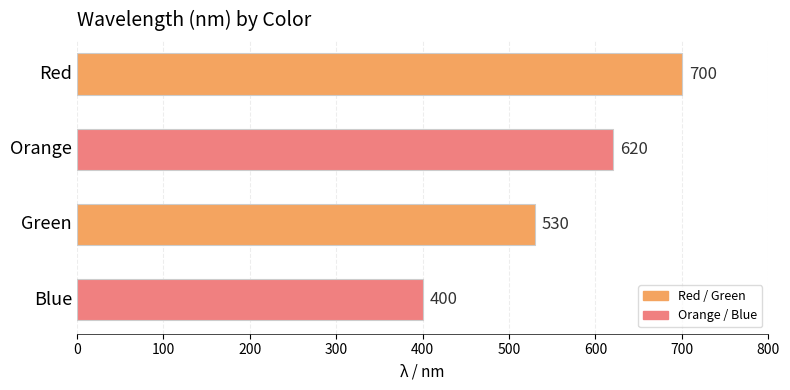

What position from the top is Red?

1